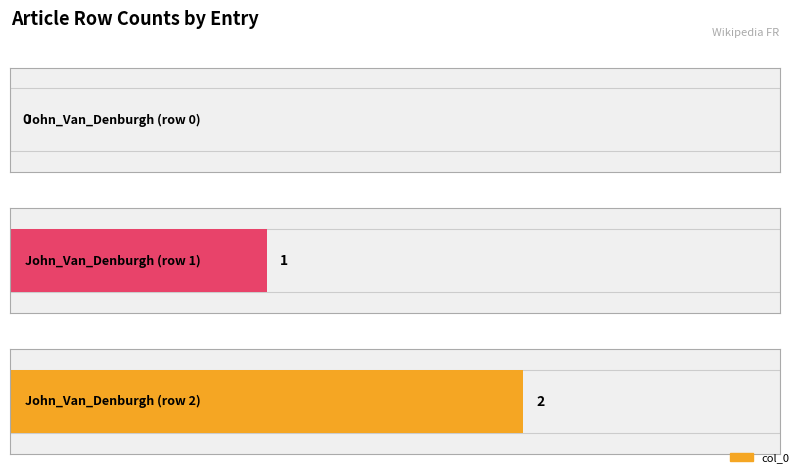

Reading left to right, transcribe all the data shown in this chart.

0	1	2